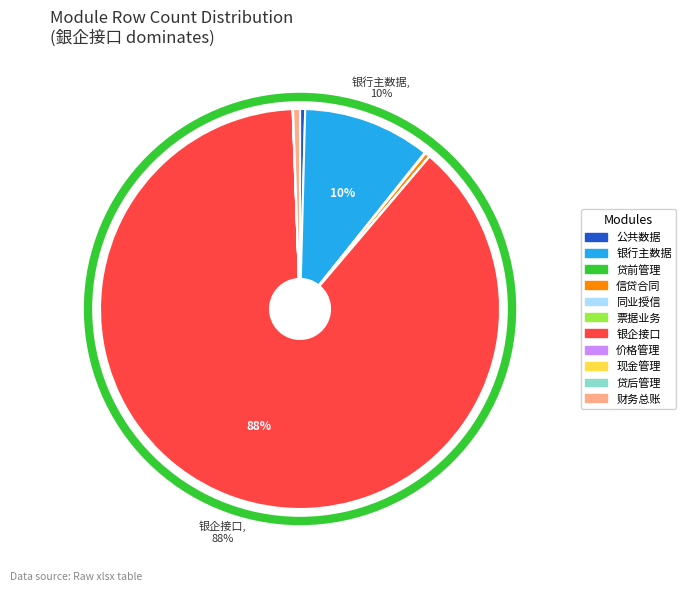

Combined, do 公共数据 and 银企接口 account for over 50%?

Yes